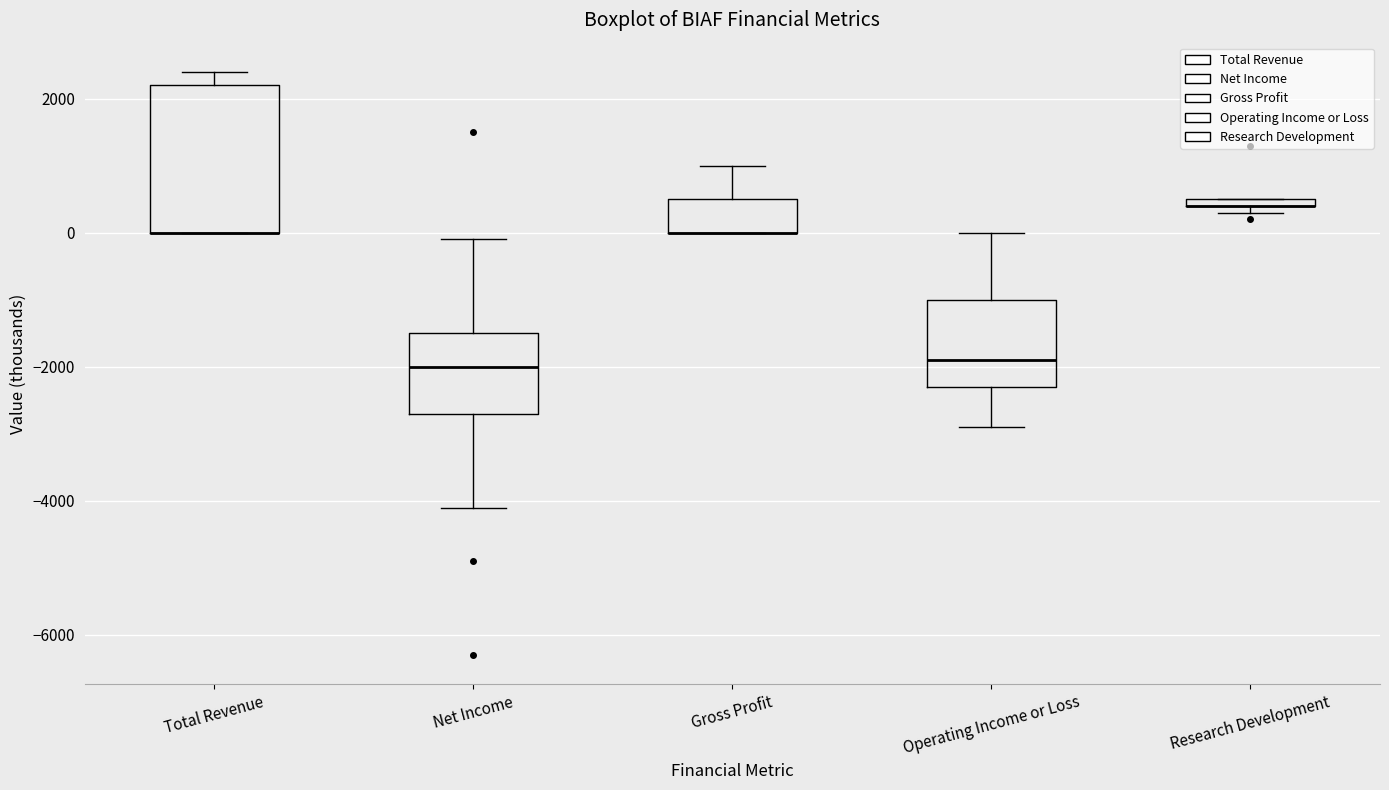

Which box is the tallest, from its lower edge to its upper edge?

Total Revenue